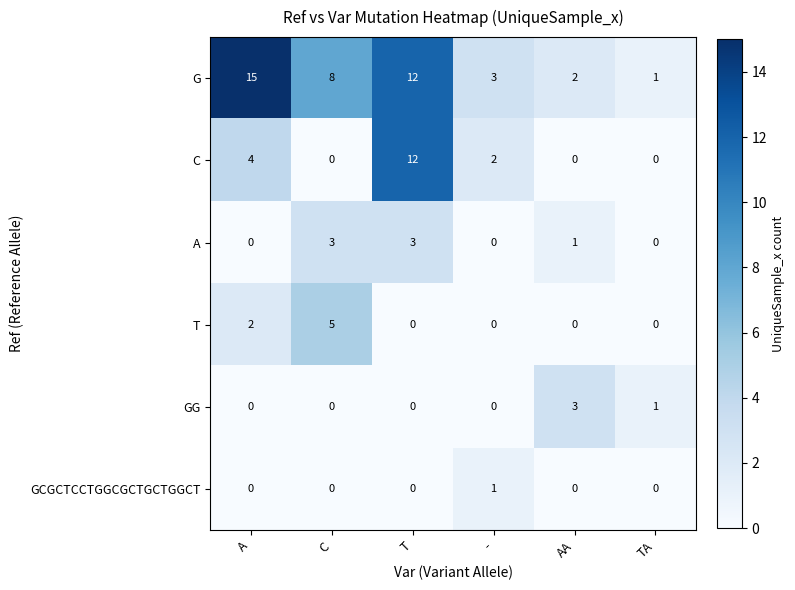

How many GG values are between 0 and 1?

5